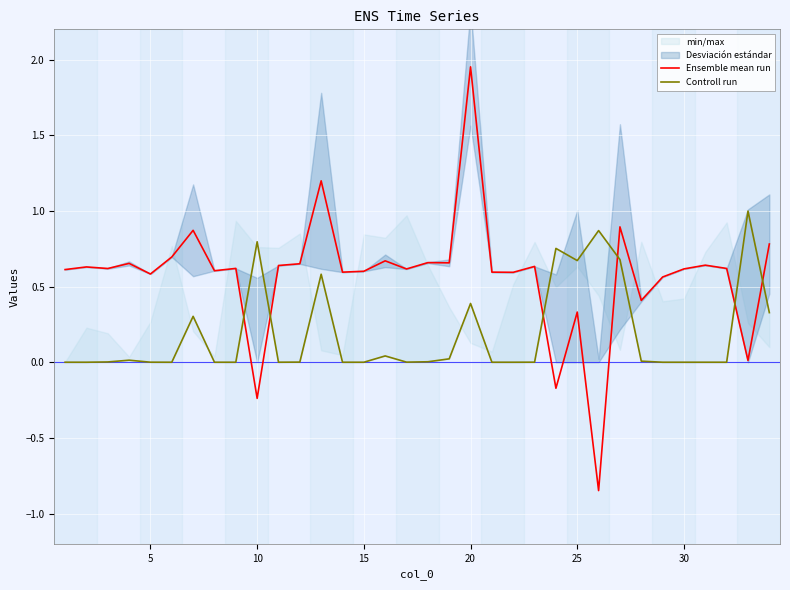

Does the chart display data point markers on the line(s)?

No